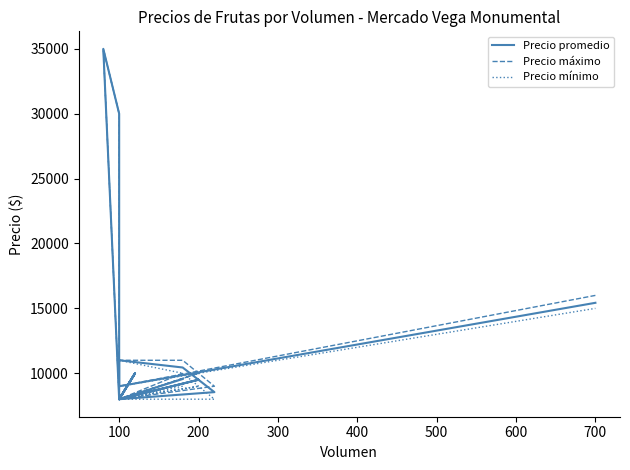

What is the difference between the maximum and minimum values in the Precio promedio series?

27000